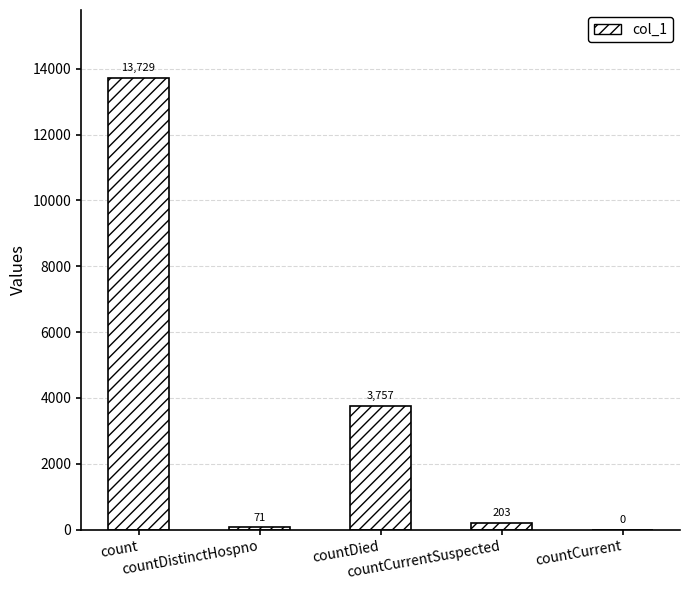

What is the change in value from countDistinctHospno to countCurrent?

-71